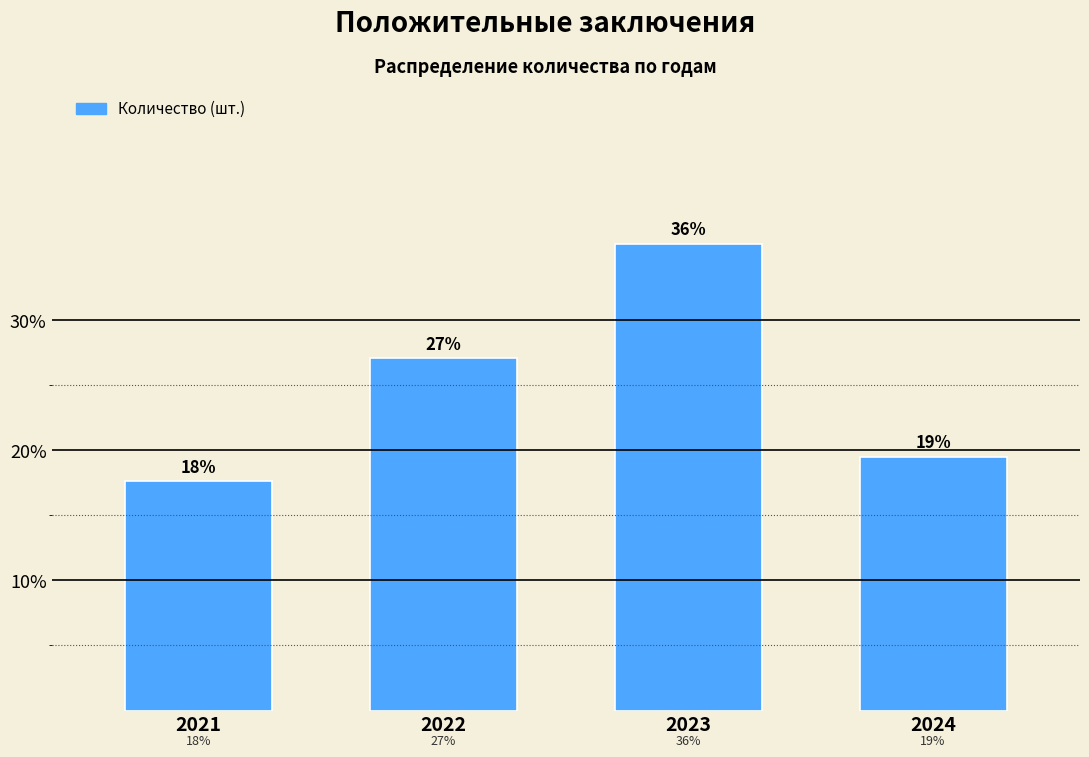

Which has a higher value, 2021 or 2024?

2024